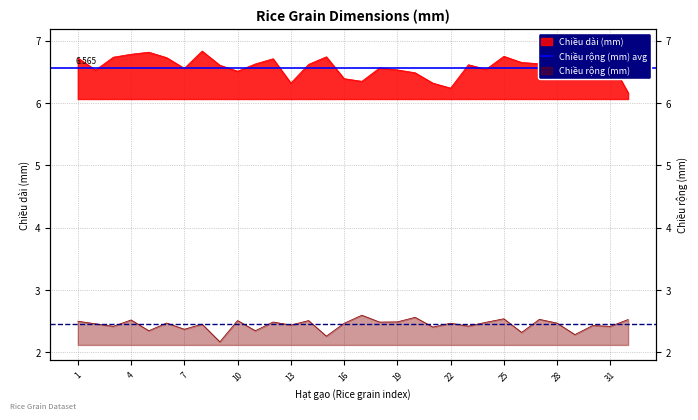

At which category does Chiều rộng (mm) reach its first local valley?

3